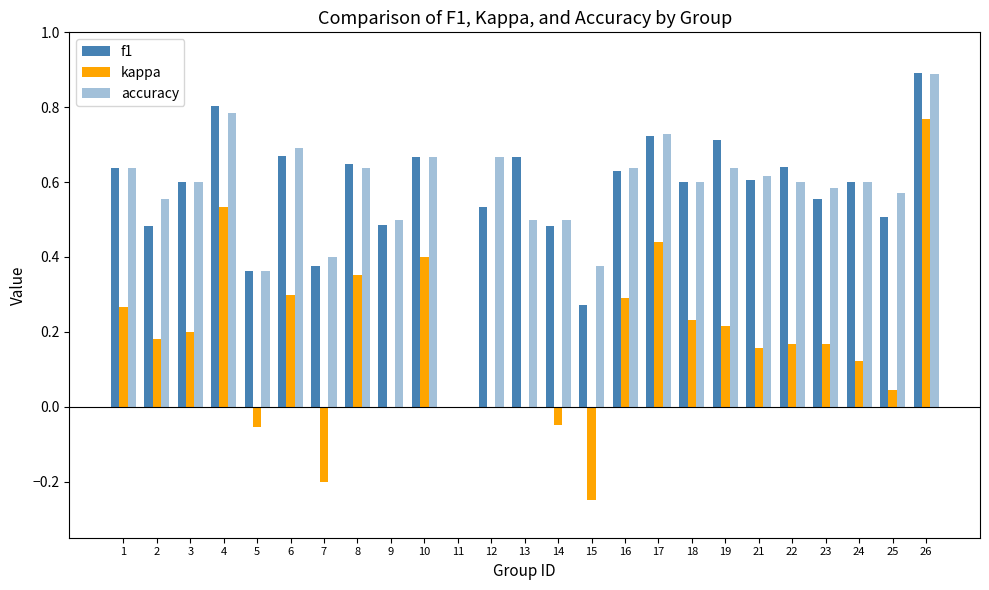

What is the value of the f1 bar at the 1st from the left?

0.6